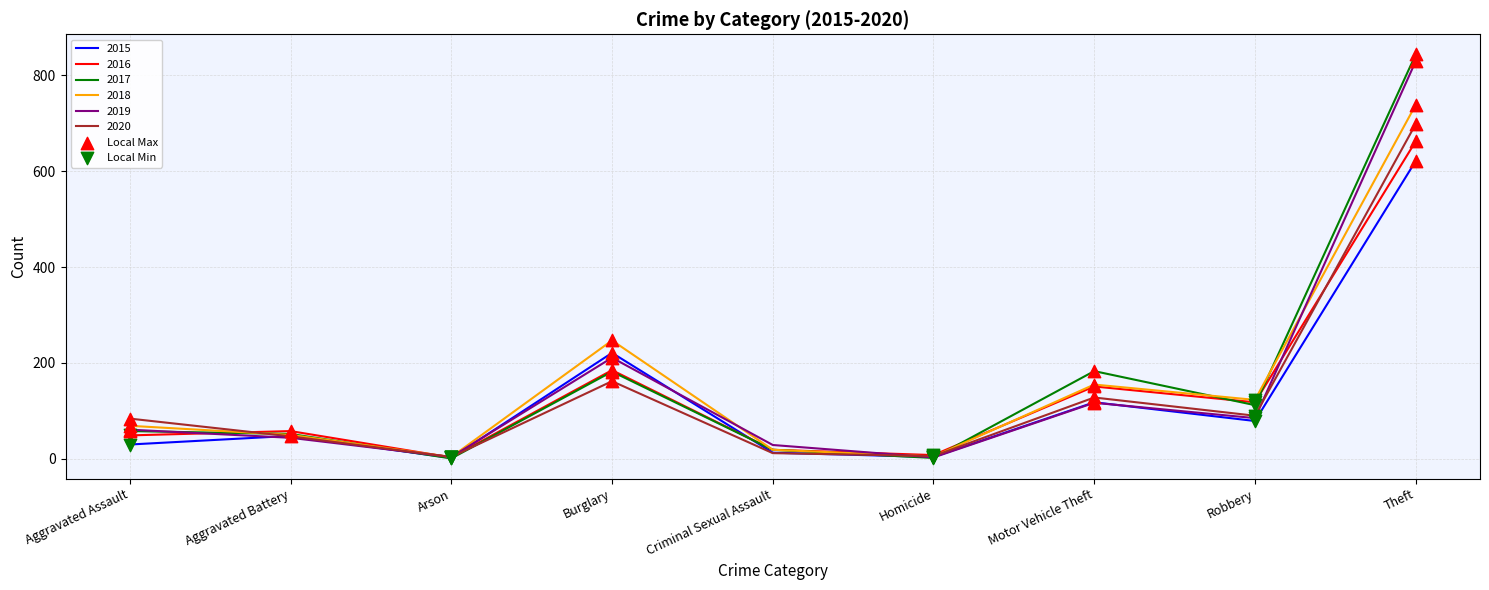

At which category is the sum across all series the highest?

Theft